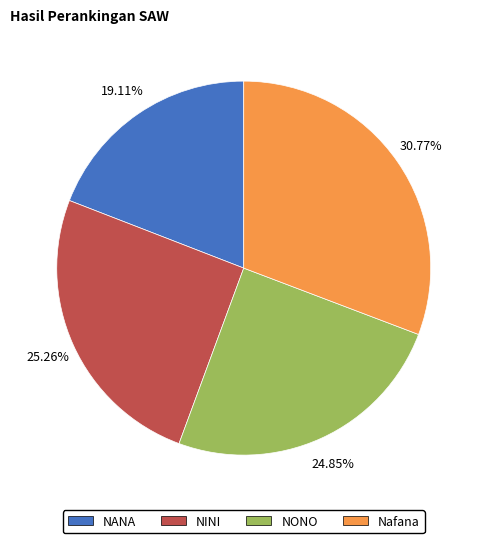

What is the total percentage of NANA and NONO?

44.0%